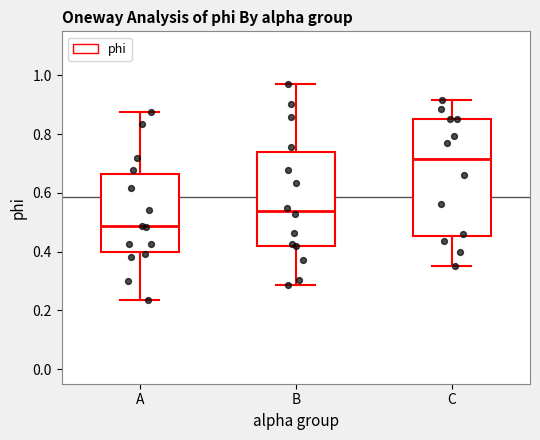

Reading left to right, read every box against the y-axis: the position of its median line, the range the box covers, and the ends of its whiskers. The values are not printed on the chart, so give them approximately, as read against the axis.

A: median 0.48, box 0.40 to 0.66, whiskers 0.24 to 0.88
B: median 0.54, box 0.42 to 0.74, whiskers 0.28 to 0.96
C: median 0.72, box 0.46 to 0.86, whiskers 0.36 to 0.92